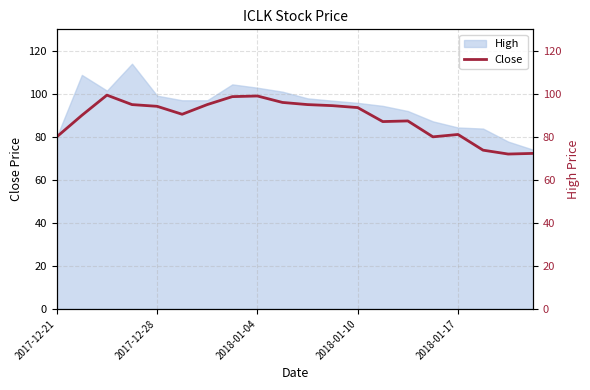

How many lines are shown in the chart?

1